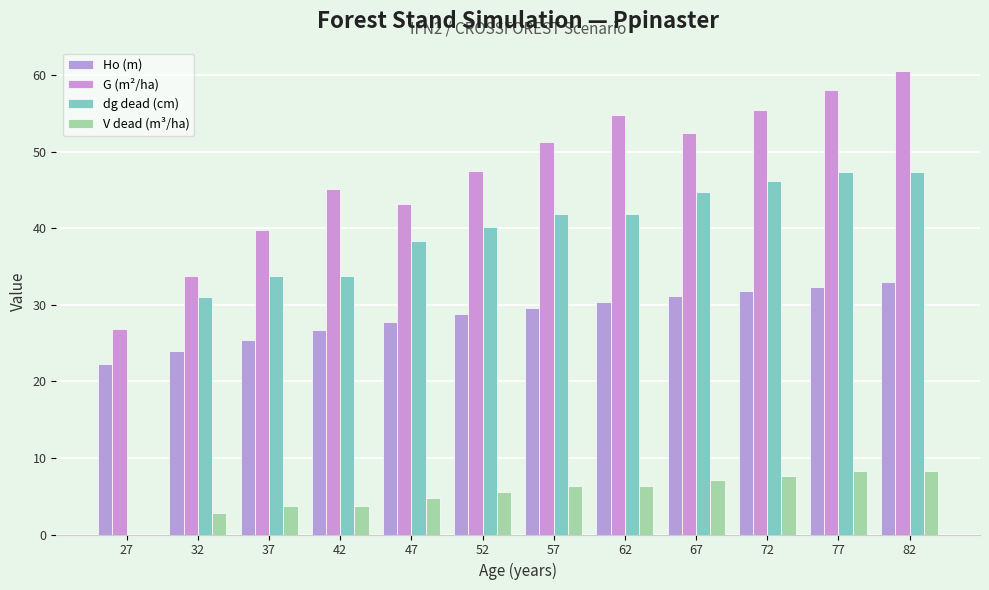

What is the value of the G (m²/ha) bar at the 8th from the left?

54.7